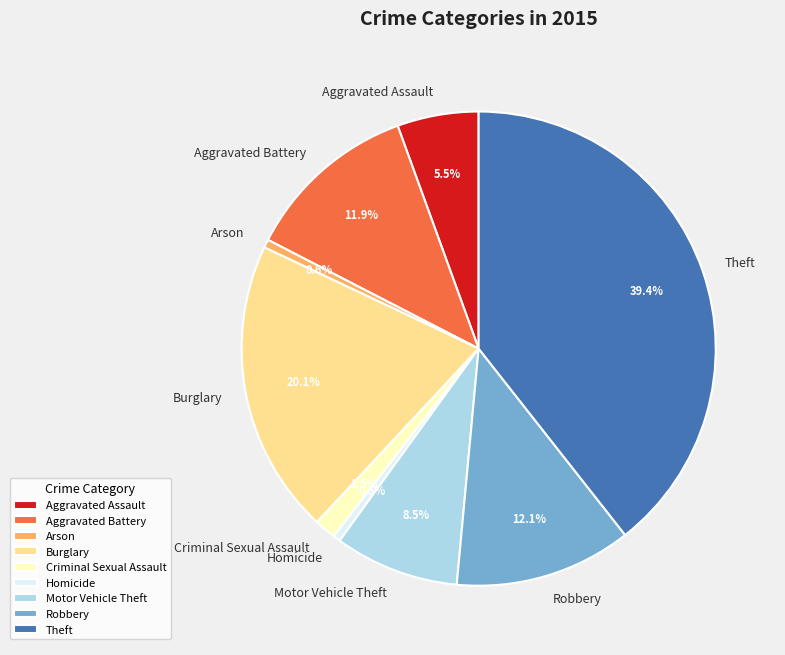

How many segments does this pie chart have?

9